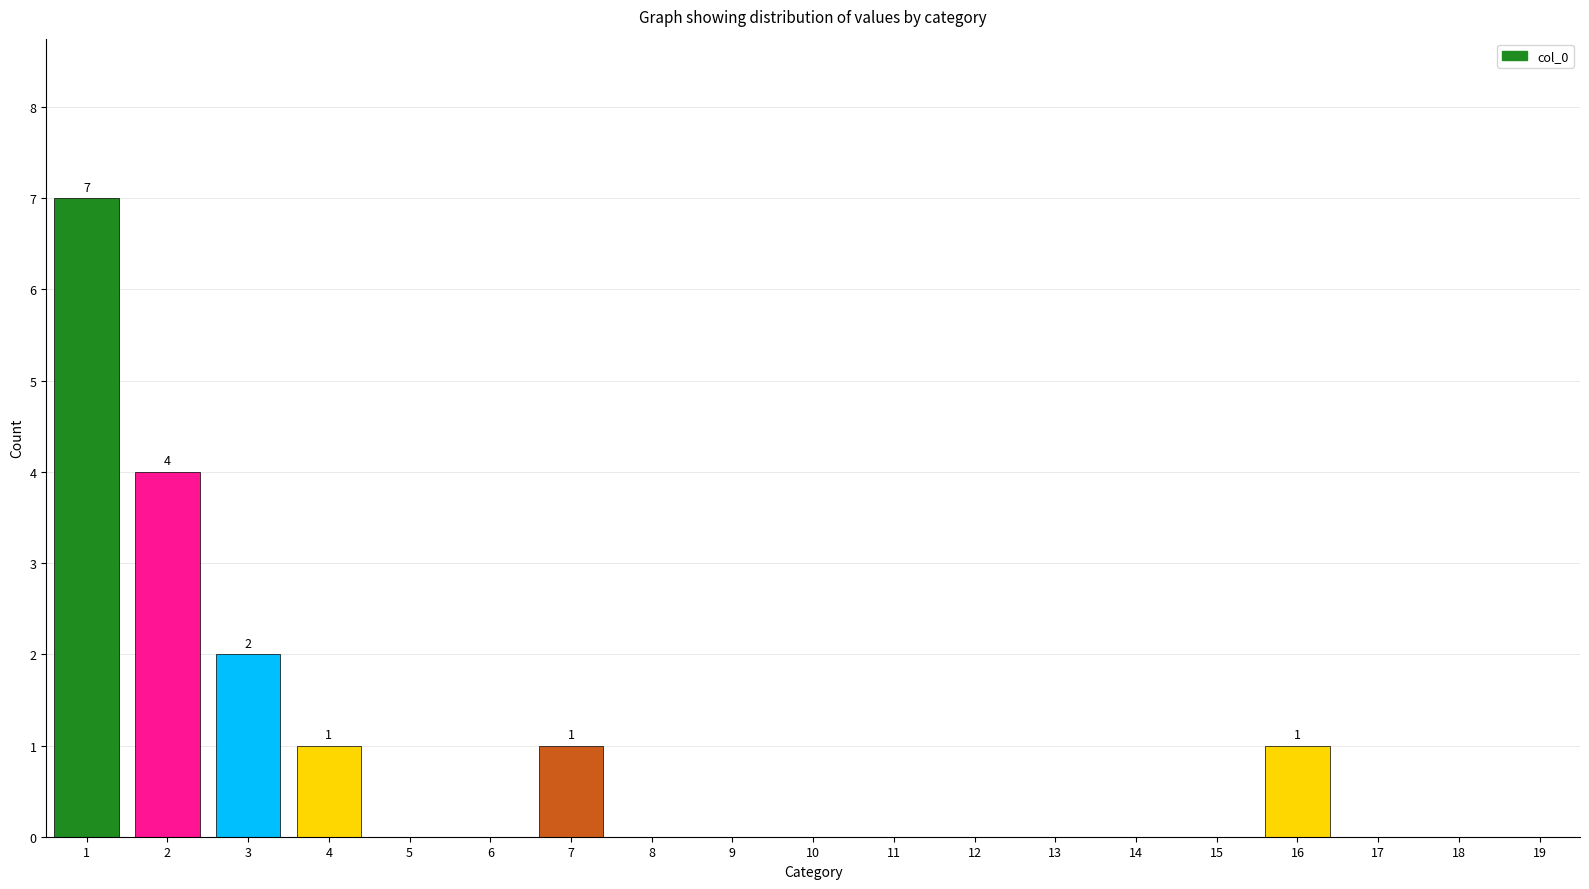

What is the change in value from 2 to 14?

-4